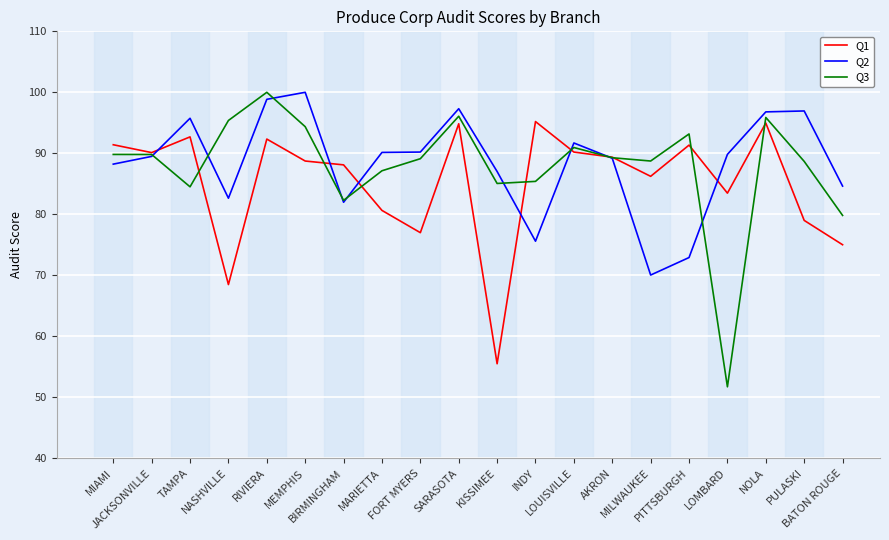

What is the maximum value shown in the chart?

100.0